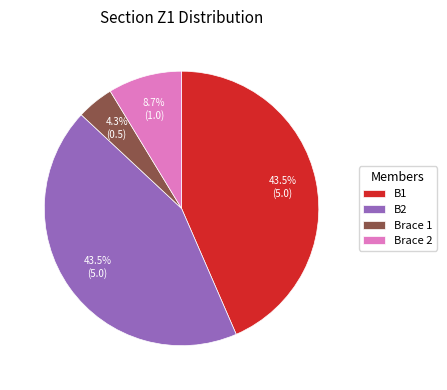

Combined, do B2 and Brace 1 account for over 50%?

No